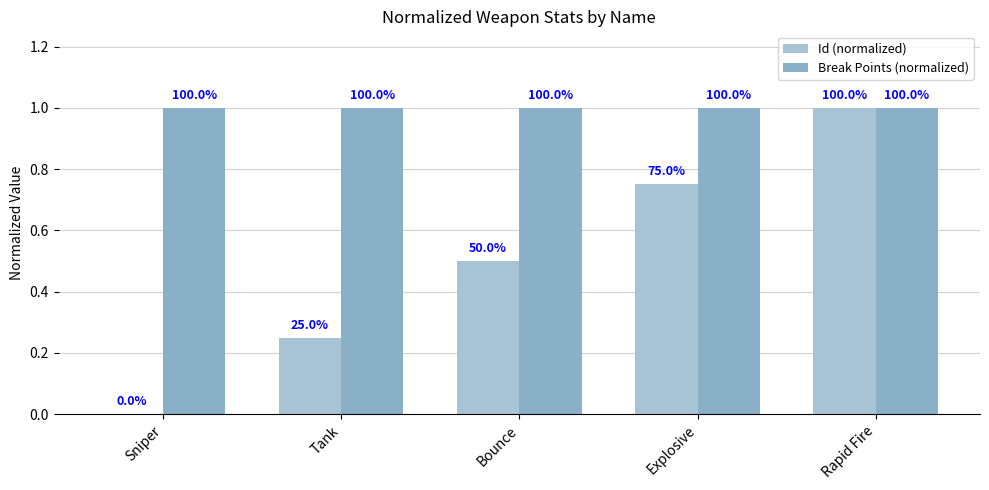

Which series changed the most between Tank and Explosive?

Id (normalized)